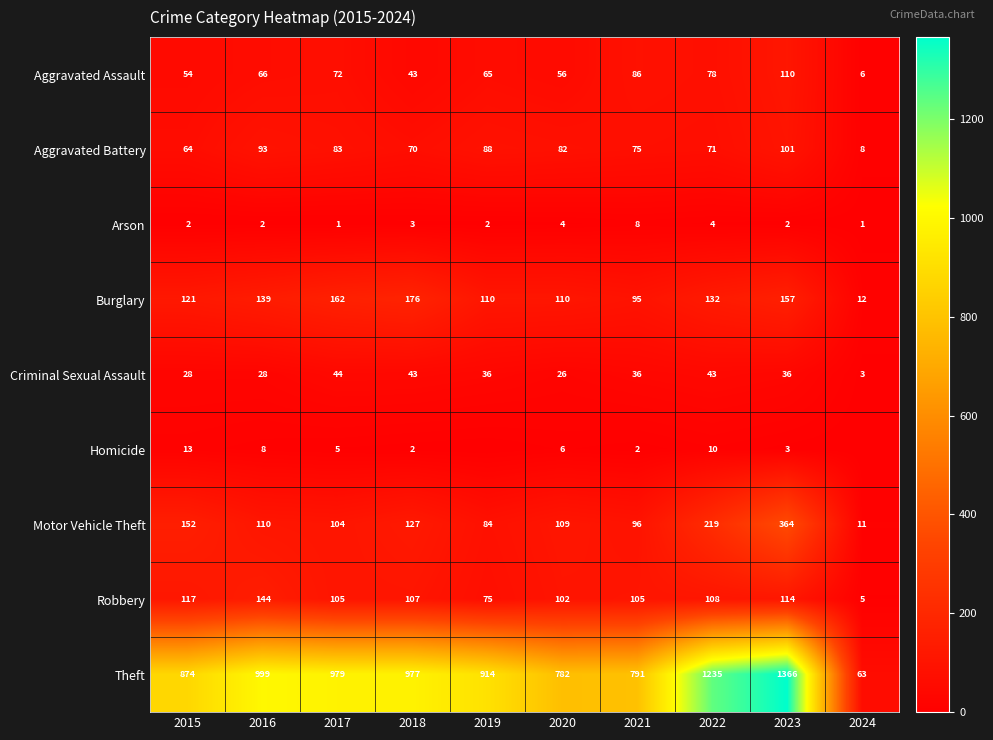

The Criminal Sexual Assault series shows 36 at 2021. True or false?

True